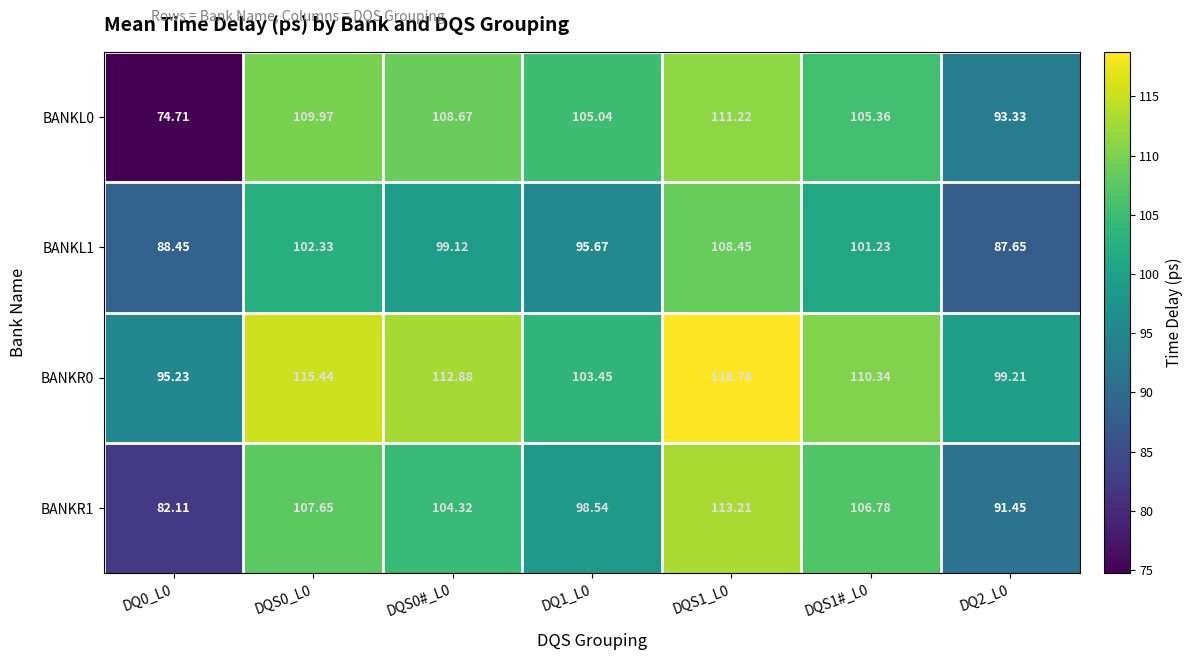

How many distinct data groups are displayed?

4